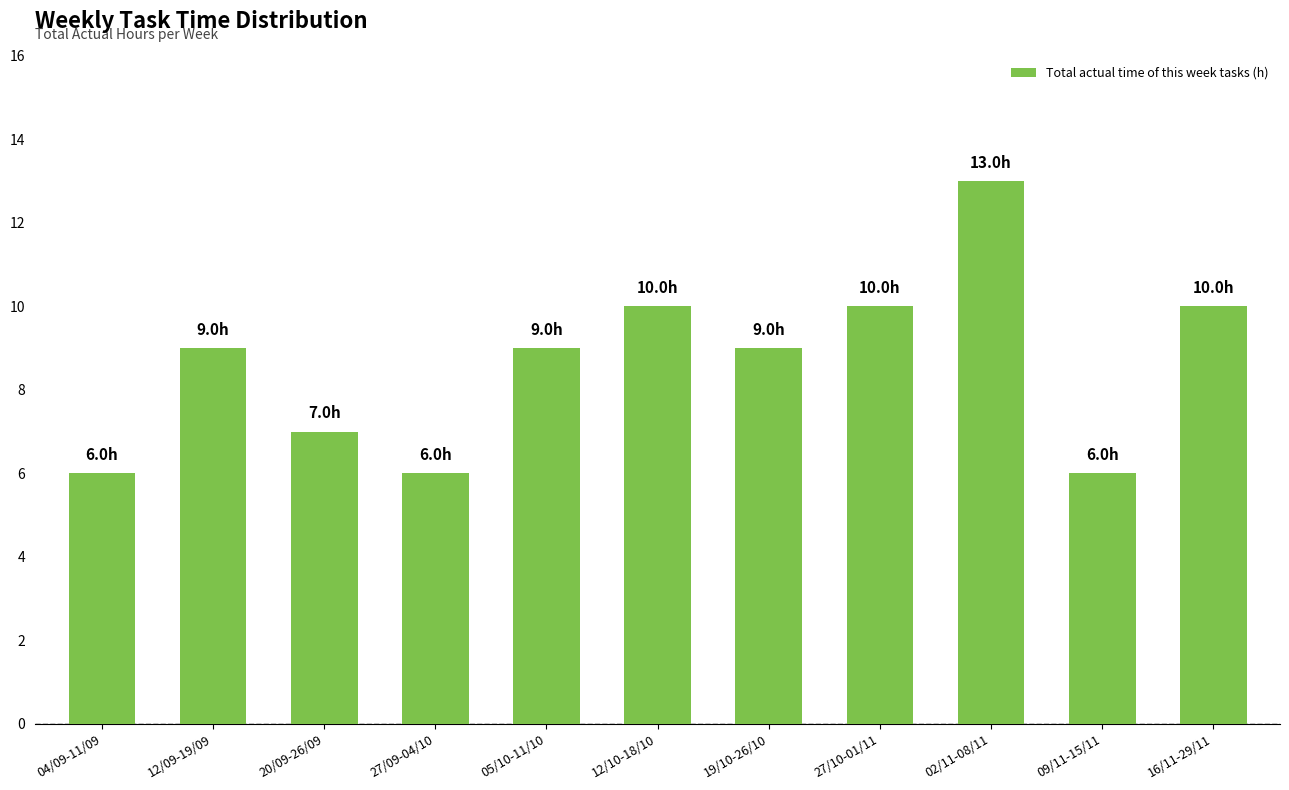

How many values are between 6 and 10?

10